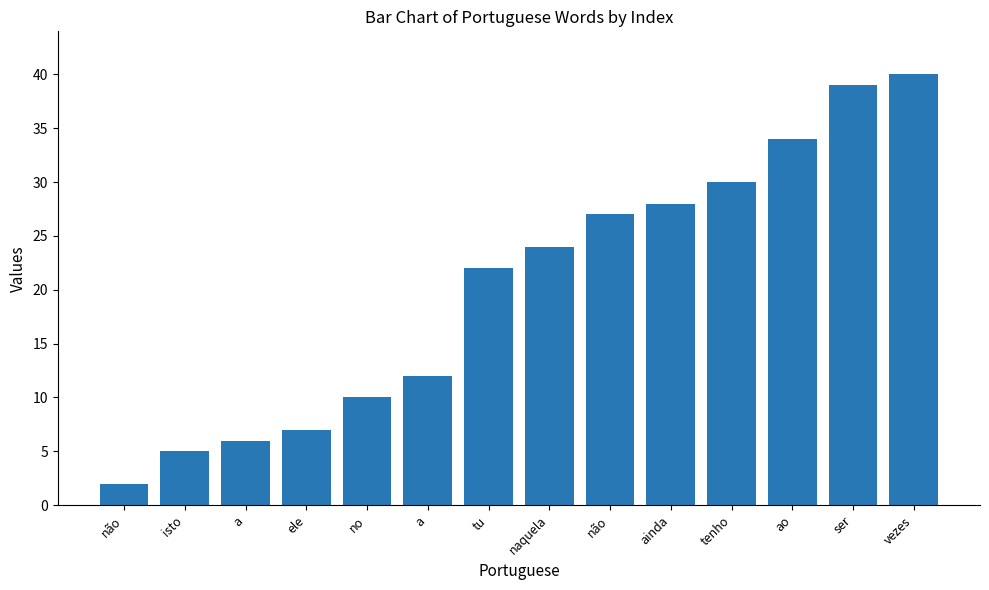

What is the sum of all values?

286